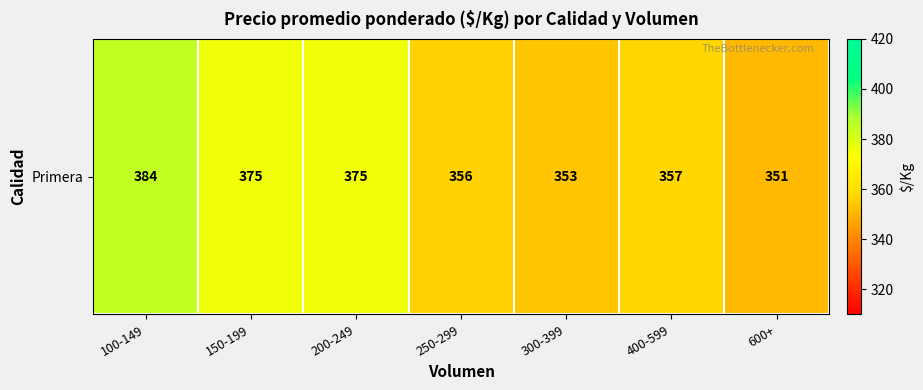

What is the difference between the maximum and minimum values?

33.5